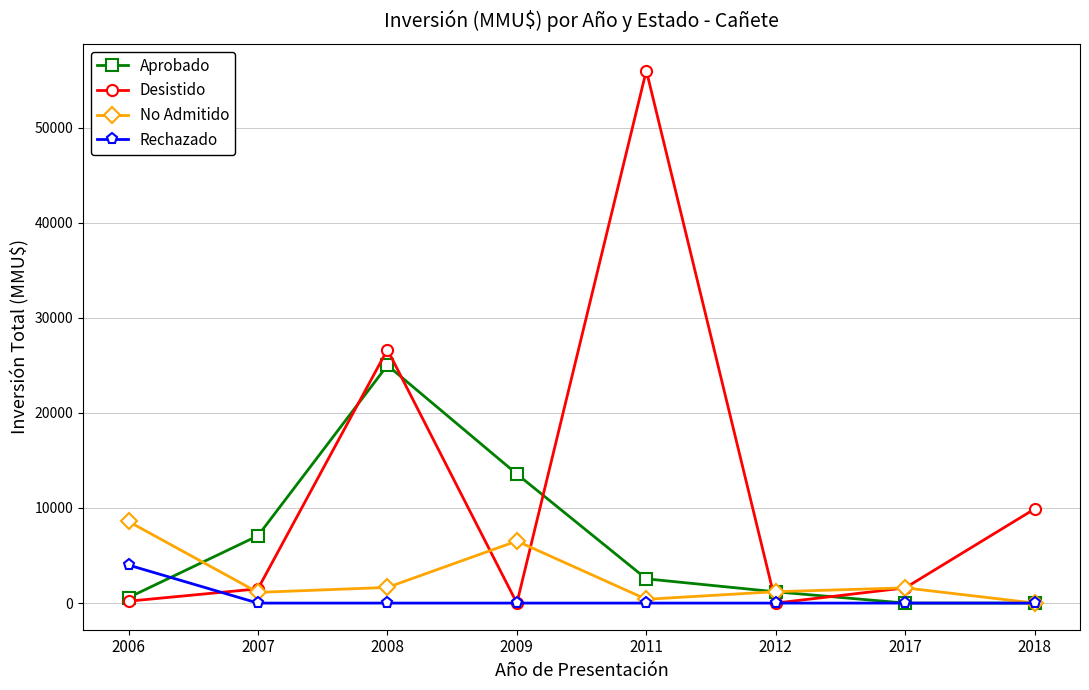

What are all the series names shown in the legend?

Aprobado, Desistido, No Admitido, Rechazado